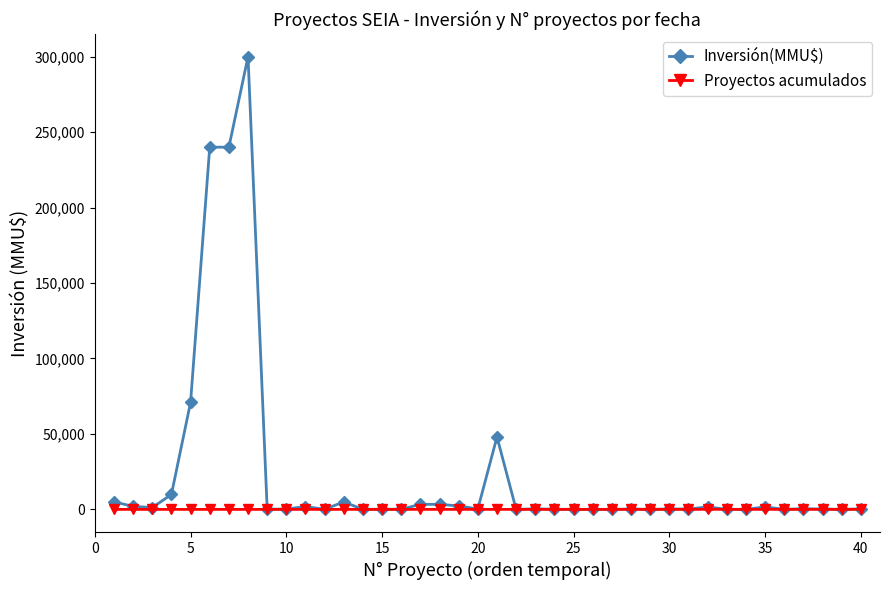

Which series has the largest total across all categories?

Inversión(MMU$)